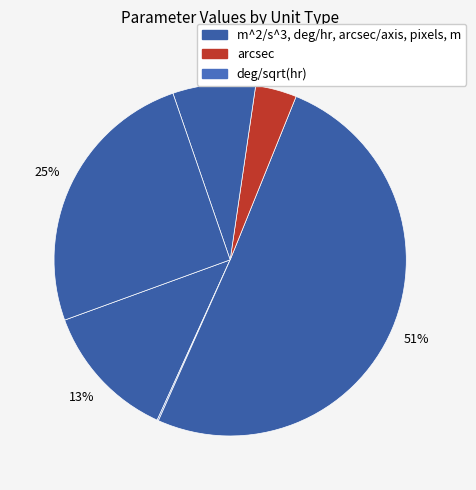

Count the number of slices in the pie.

7